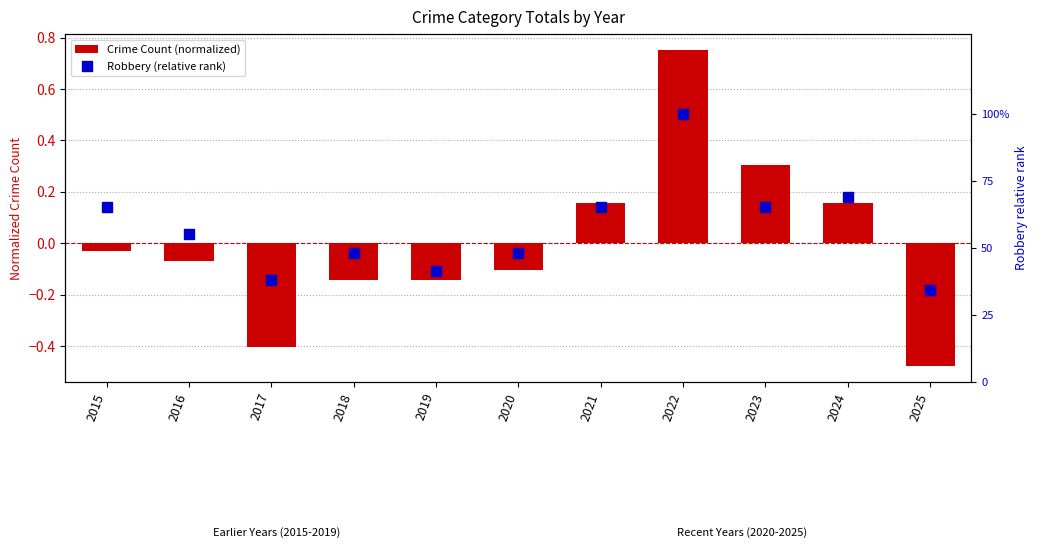

What is the total value across all series at 2015?

0.6